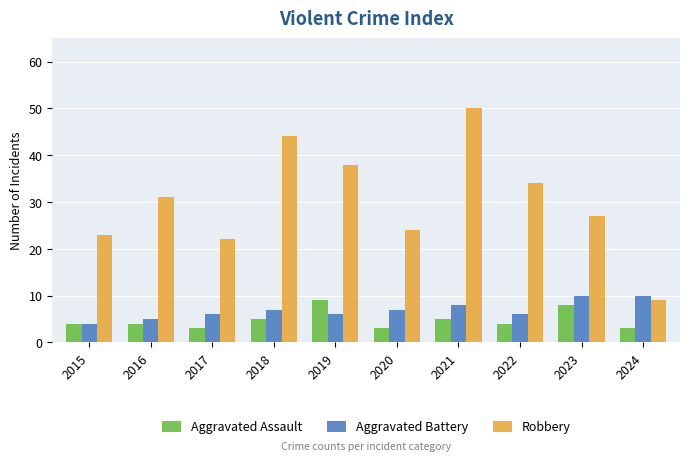

What are all the series names shown in the legend?

Aggravated Assault, Aggravated Battery, Robbery